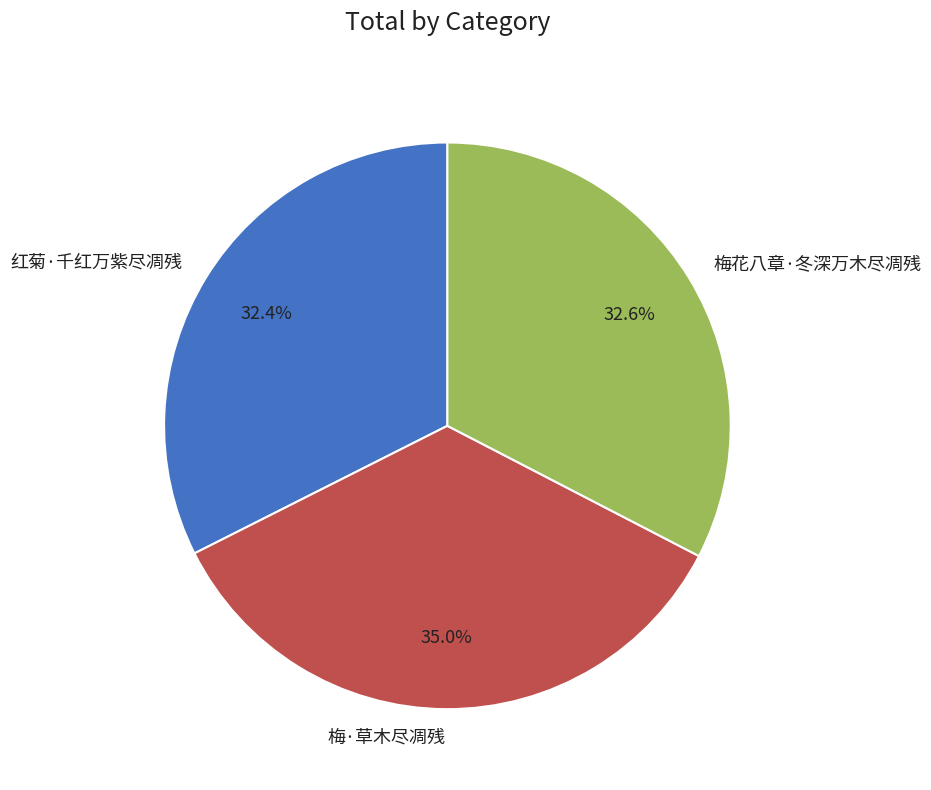

What percentage is the 梅·草木尽凋残 slice, to the nearest percent?

35%